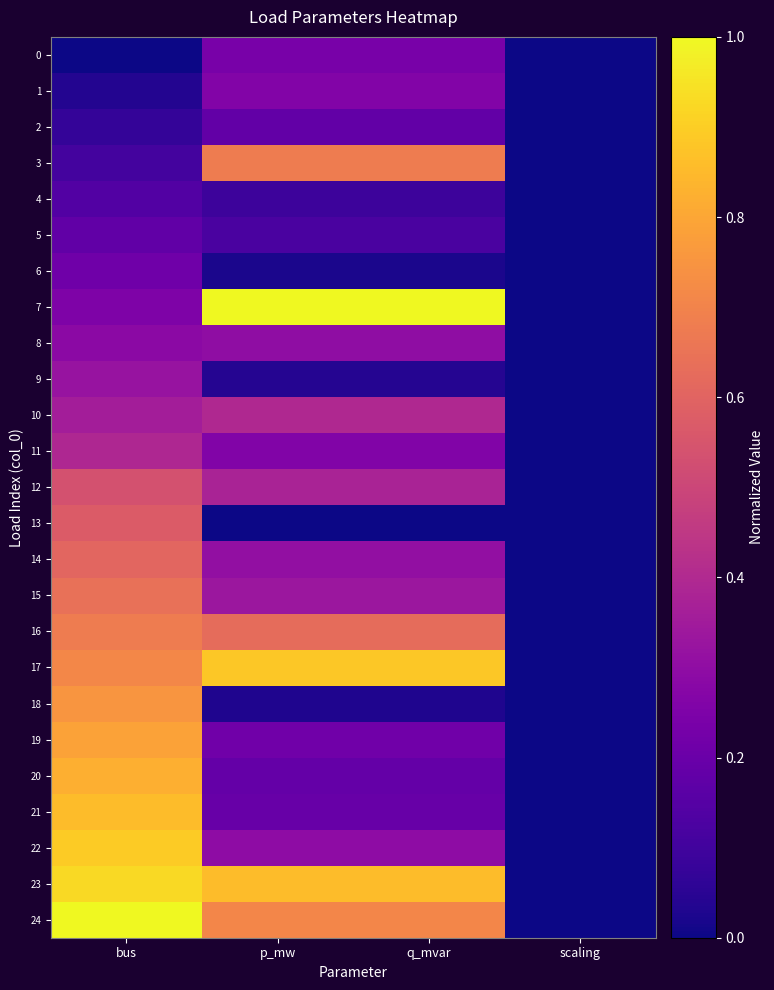

At which category is the sum across all series the highest?

bus